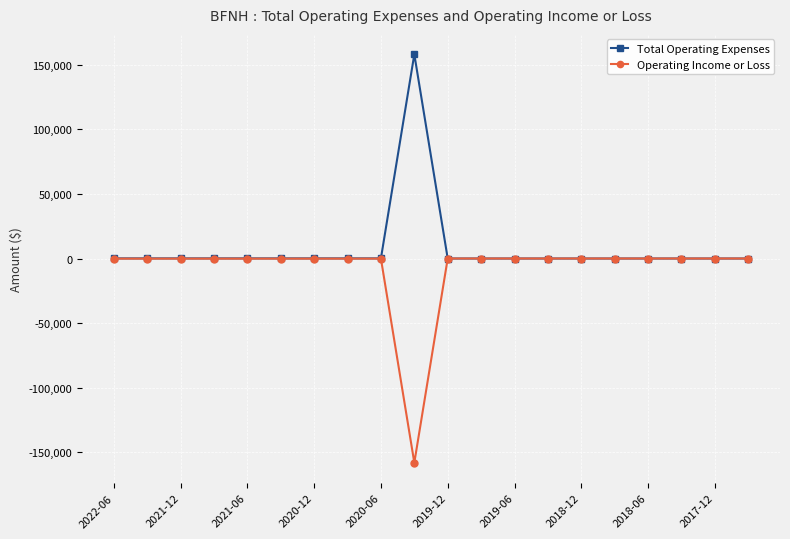

At how many categories does at least one series exceed 117651?

1